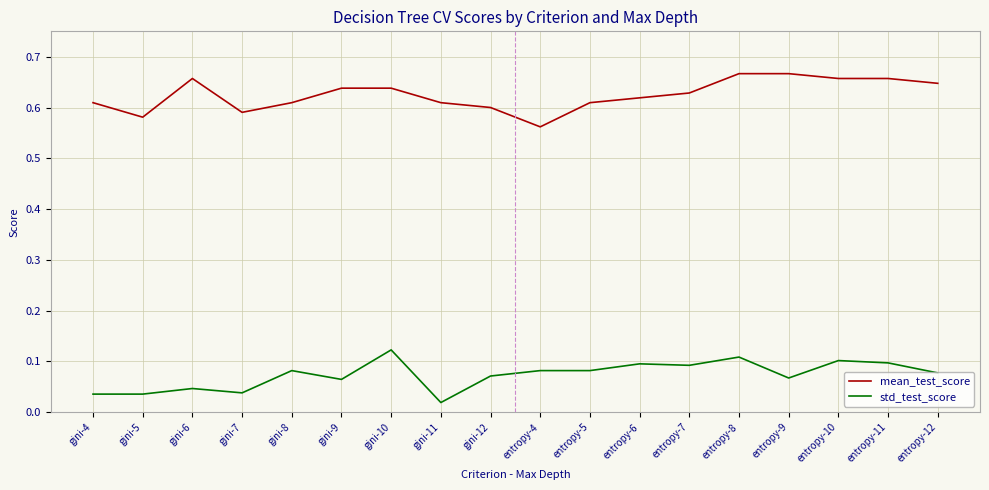

True or false: mean_test_score and std_test_score cross at least once.

False